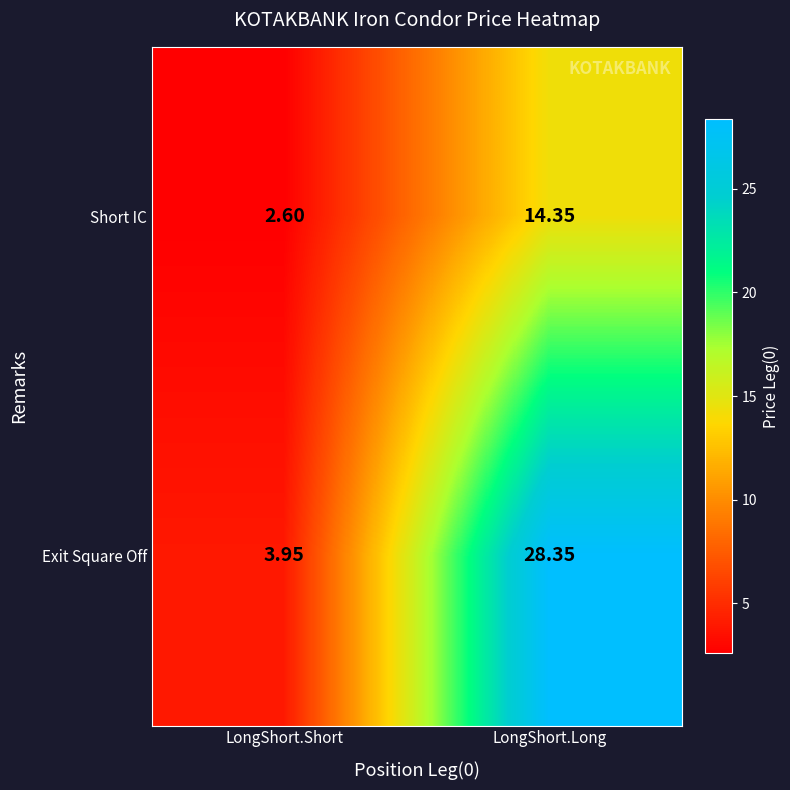

How many categories are shown in the chart?

2